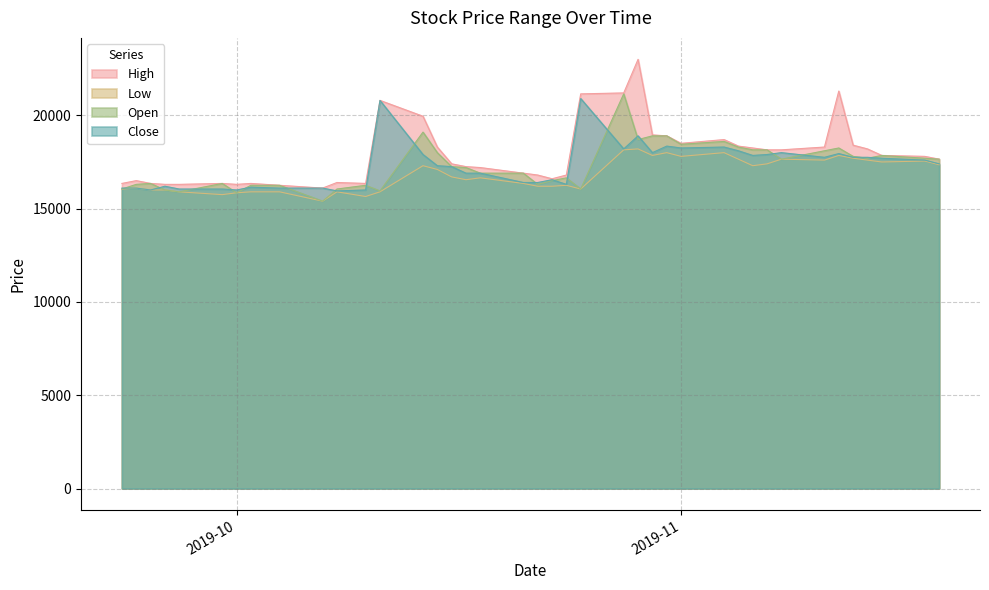

Is the value of Close at 2019-09-25 greater than the value of Open at 2019-10-04?

No